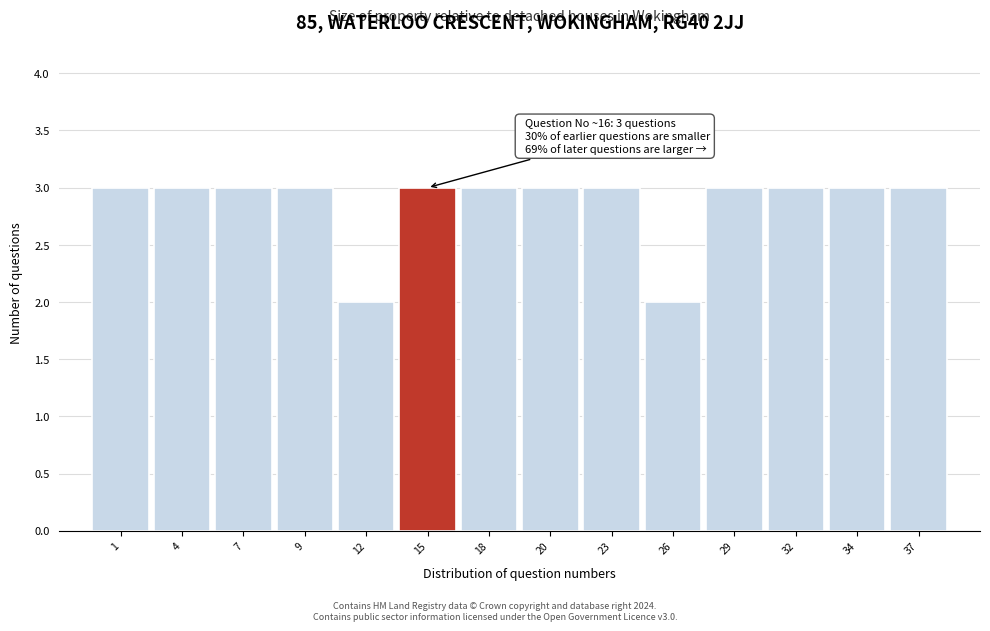

Reading left to right, list all the values displayed in this chart.

3	3	3	3	2	3	3	3	3	2	3	3	3	3